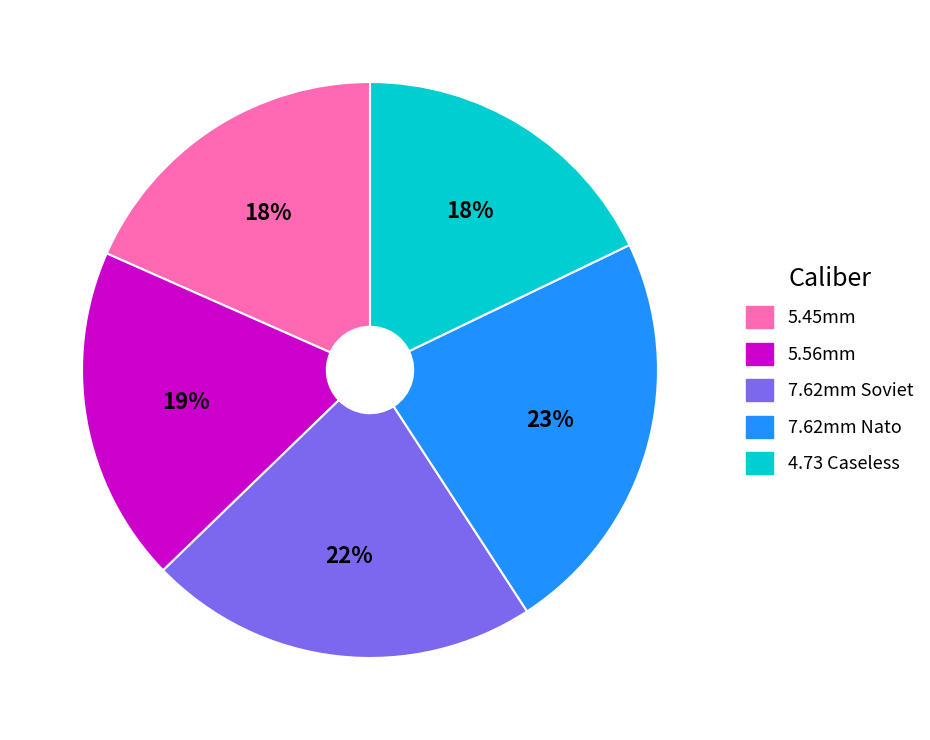

Does any single category account for the majority?

No